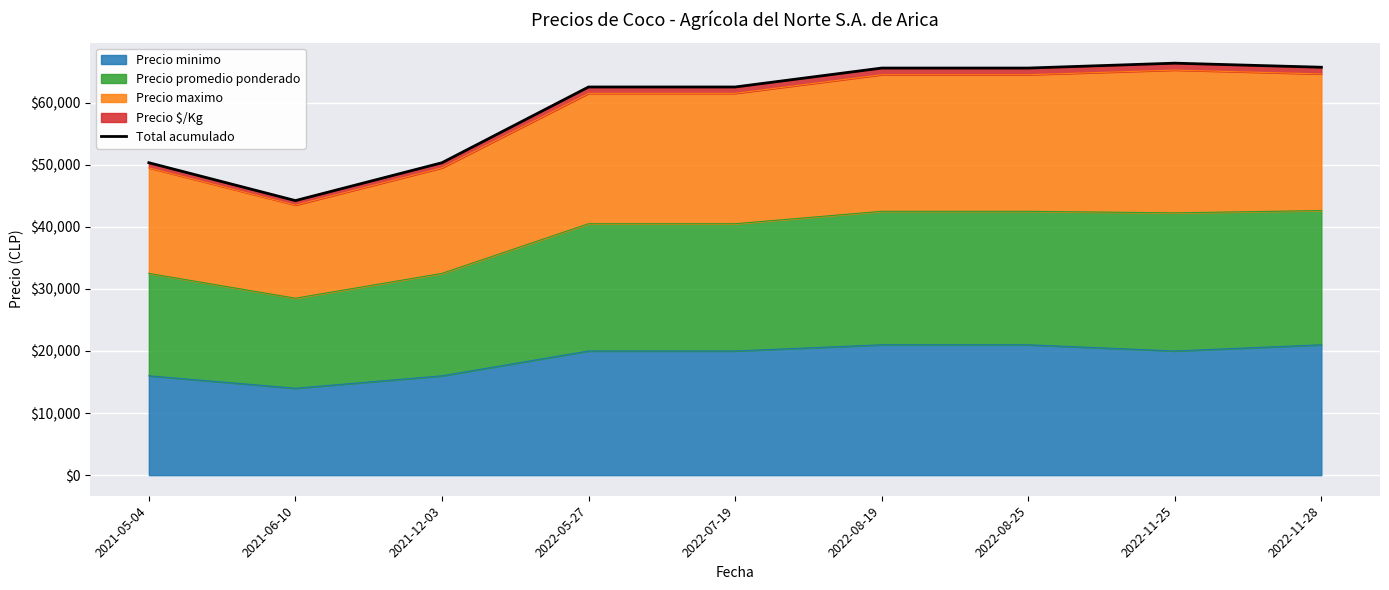

Which category has the lowest value across all series?

2021-06-10